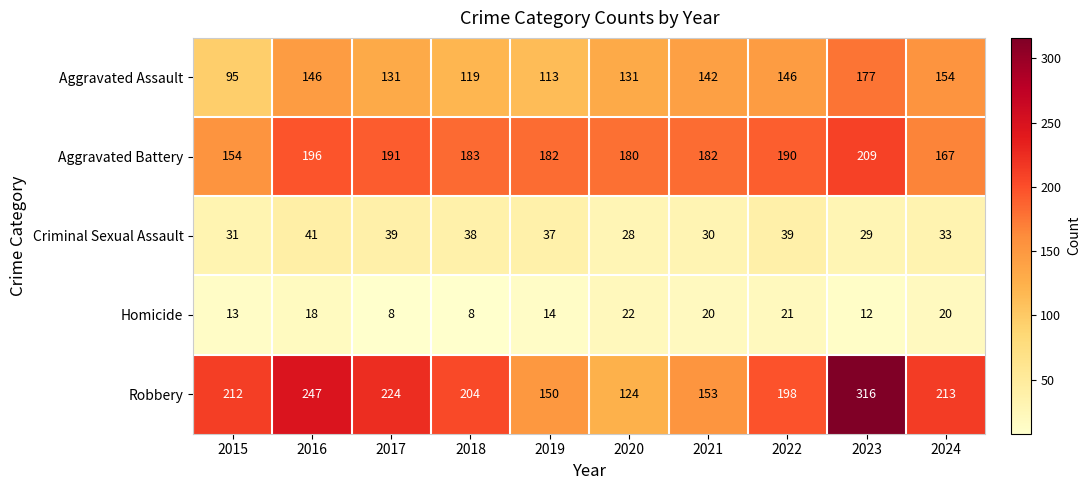

What is the difference between the second highest and minimum values in the Homicide series?

13